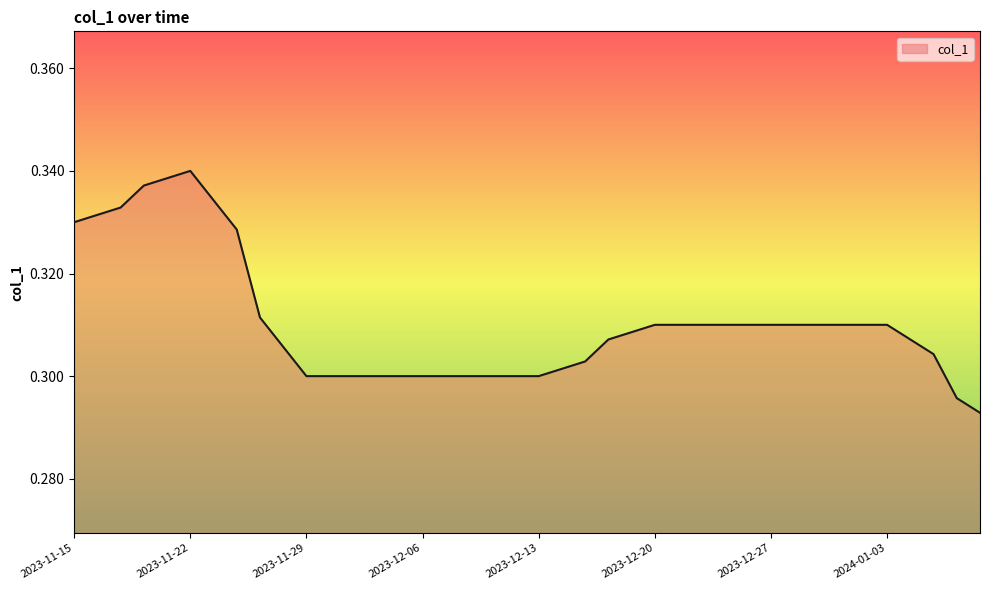

List the labels in order of value, largest first.

2023-11-22, 2023-11-21, 2023-11-20, 2023-11-23, 2023-11-17, 2023-11-16, 2023-11-15, 2023-11-24, 2023-11-27, 2023-12-20, 2023-12-21, 2023-12-22, 2023-12-25, 2023-12-26, 2023-12-27, 2023-12-28, 2023-12-29, 2024-01-01, 2024-01-02, 2024-01-03, 2023-12-19, 2024-01-04, 2023-12-18, 2023-11-28, 2024-01-05, 2023-12-15, 2023-12-14, 2023-11-29, 2023-11-30, 2023-12-01, 2023-12-04, 2023-12-05, 2023-12-06, 2023-12-07, 2023-12-08, 2023-12-11, 2023-12-12, 2023-12-13, 2024-01-08, 2024-01-09